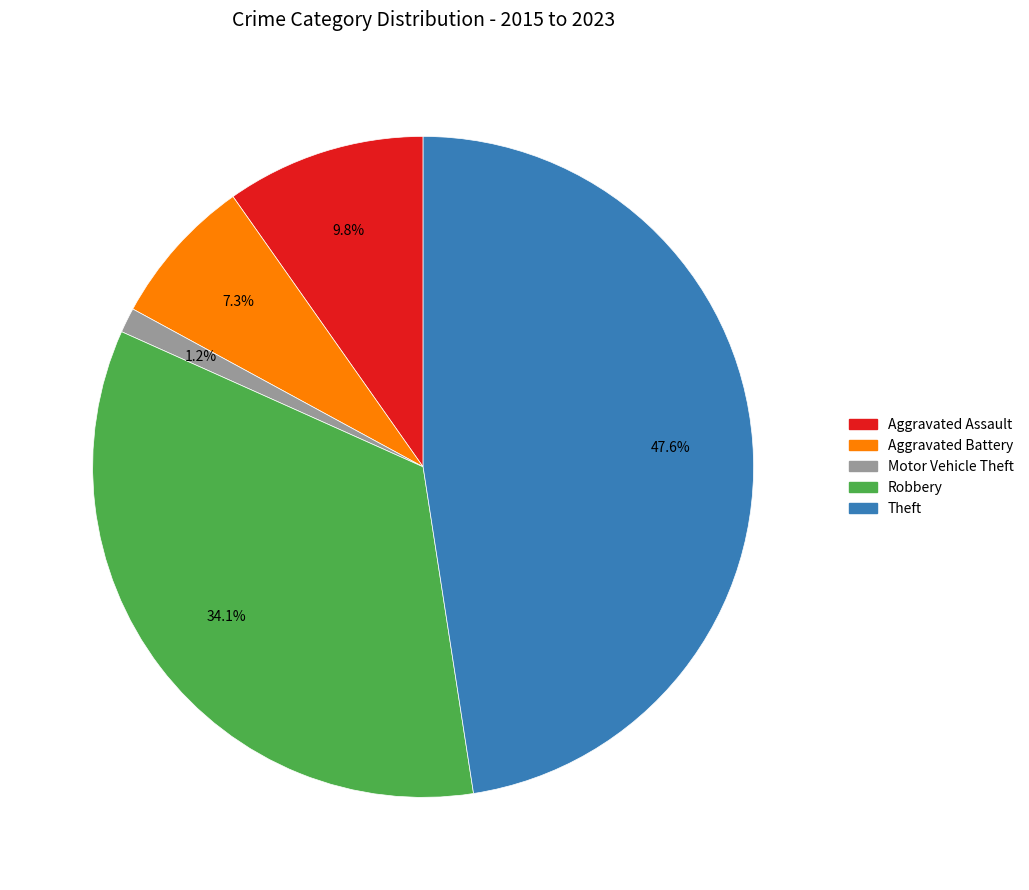

How many slices are in this pie chart?

5